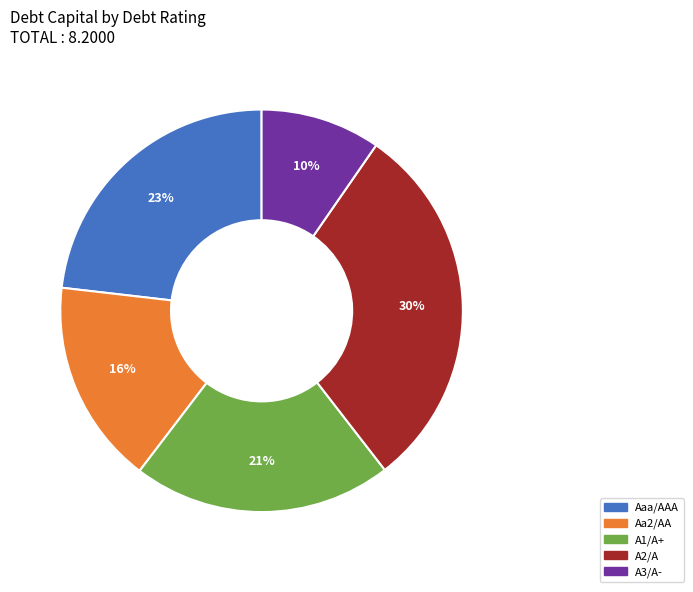

To the nearest percent, what is the average slice percentage?

20%